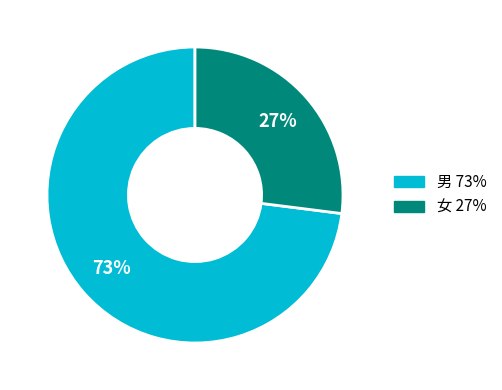

To the nearest percent, what is the difference between the 女 and 男 slice percentages?

46%